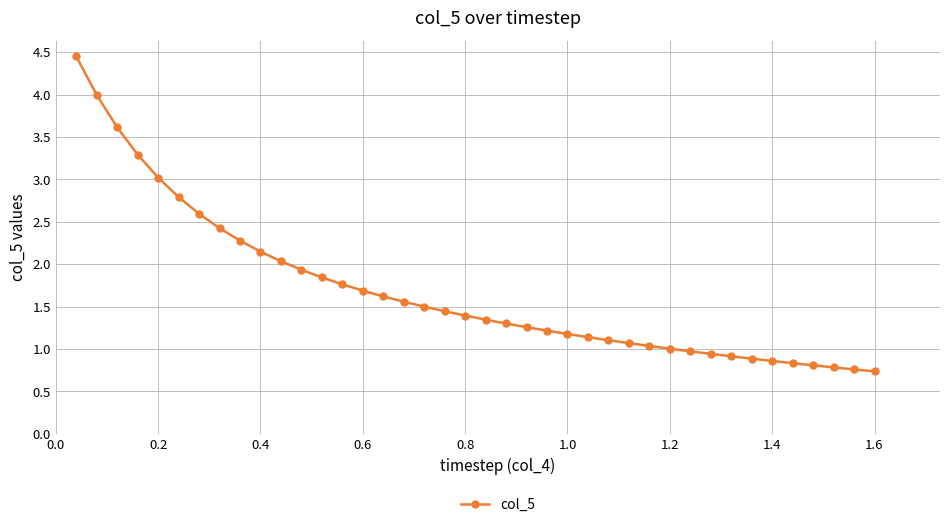

What is the smallest value displayed?

0.7